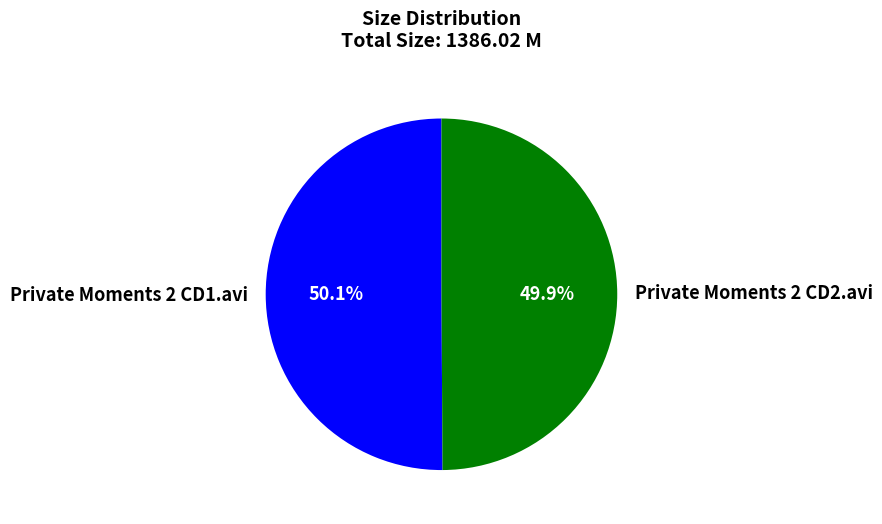

Count the number of slices in the pie.

2